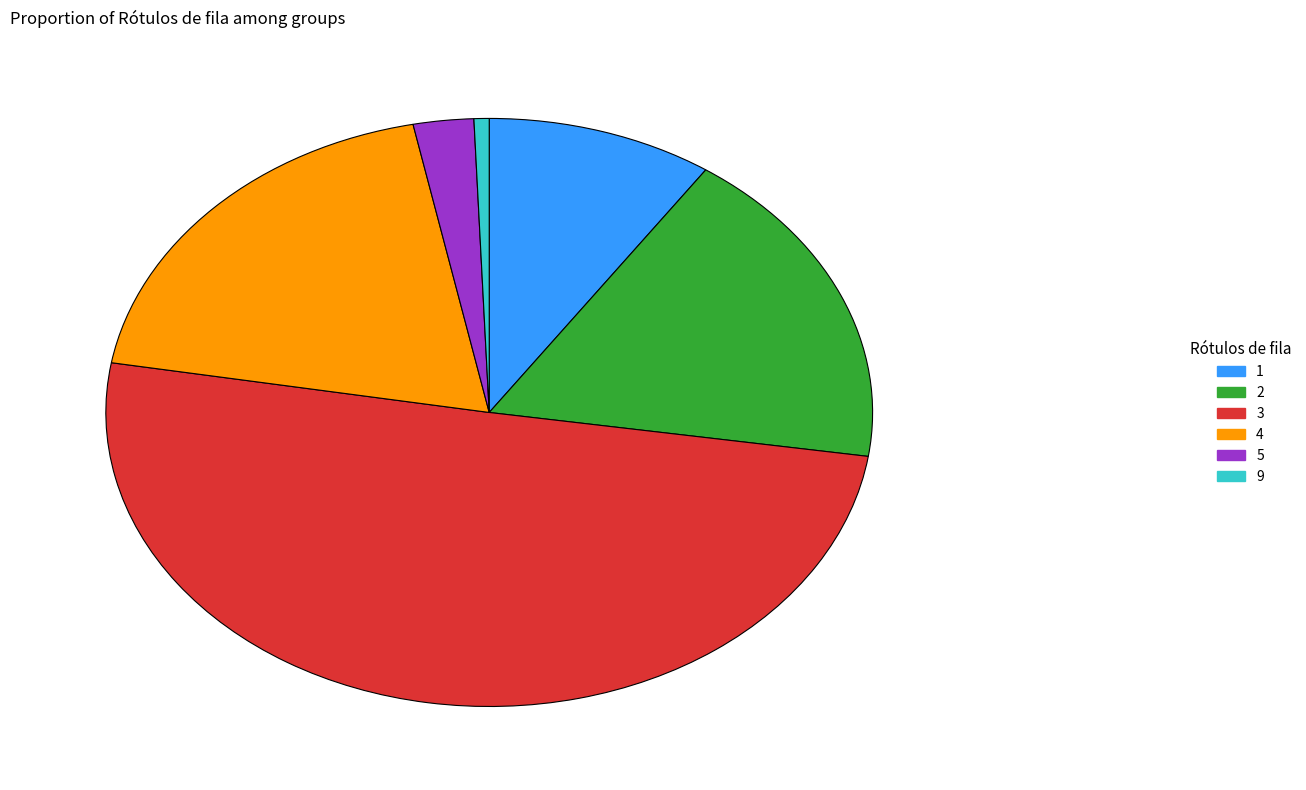

Do 5 and 2 together represent more than half of the pie?

No